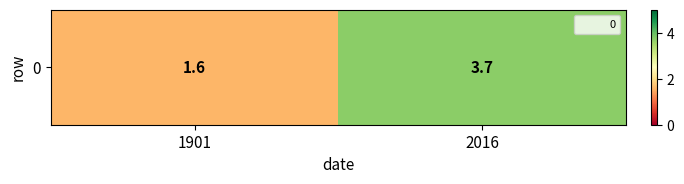

Rank the categories by value from lowest to highest.

1901, 2016